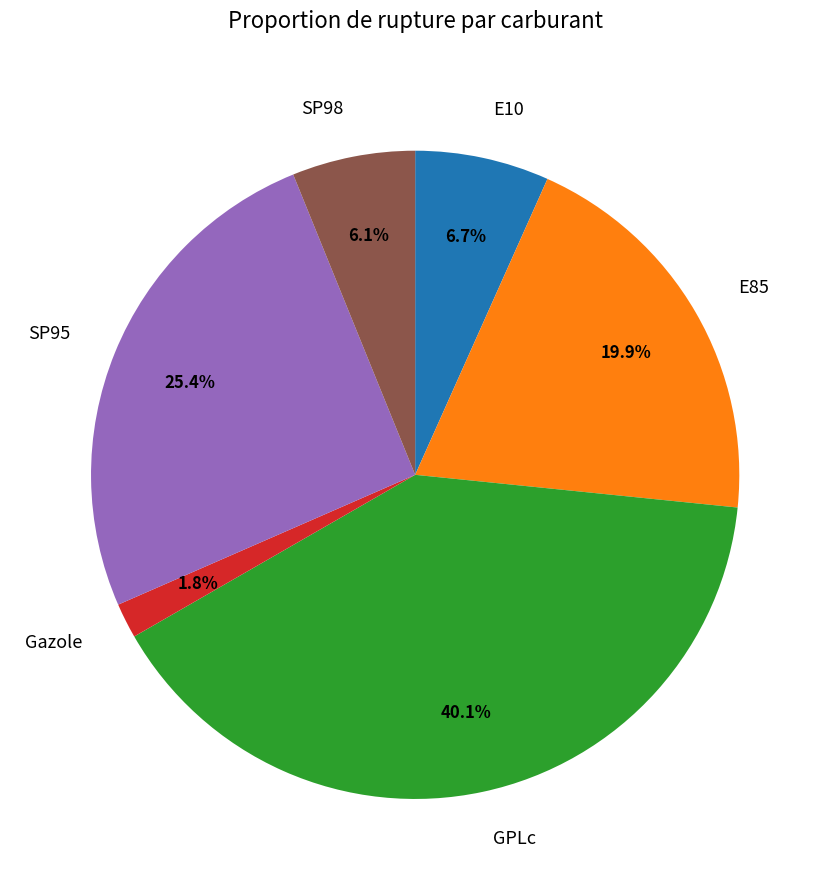

Which slice is the smallest?

Gazole